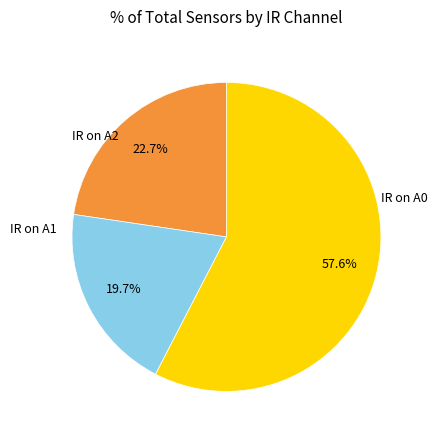

Is there any slice that represents more than half of the pie?

Yes